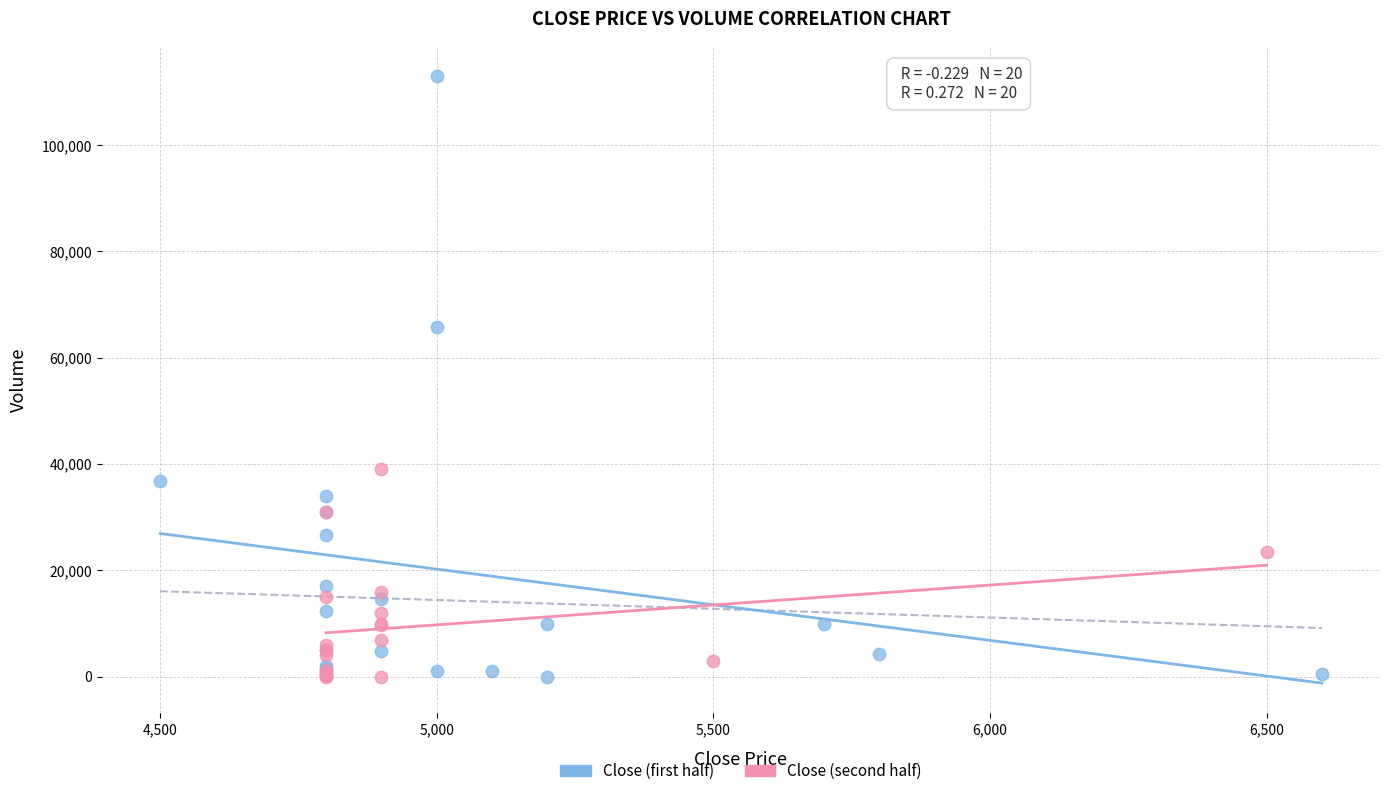

Which series has the widest spread of Y values?

Close (first half)